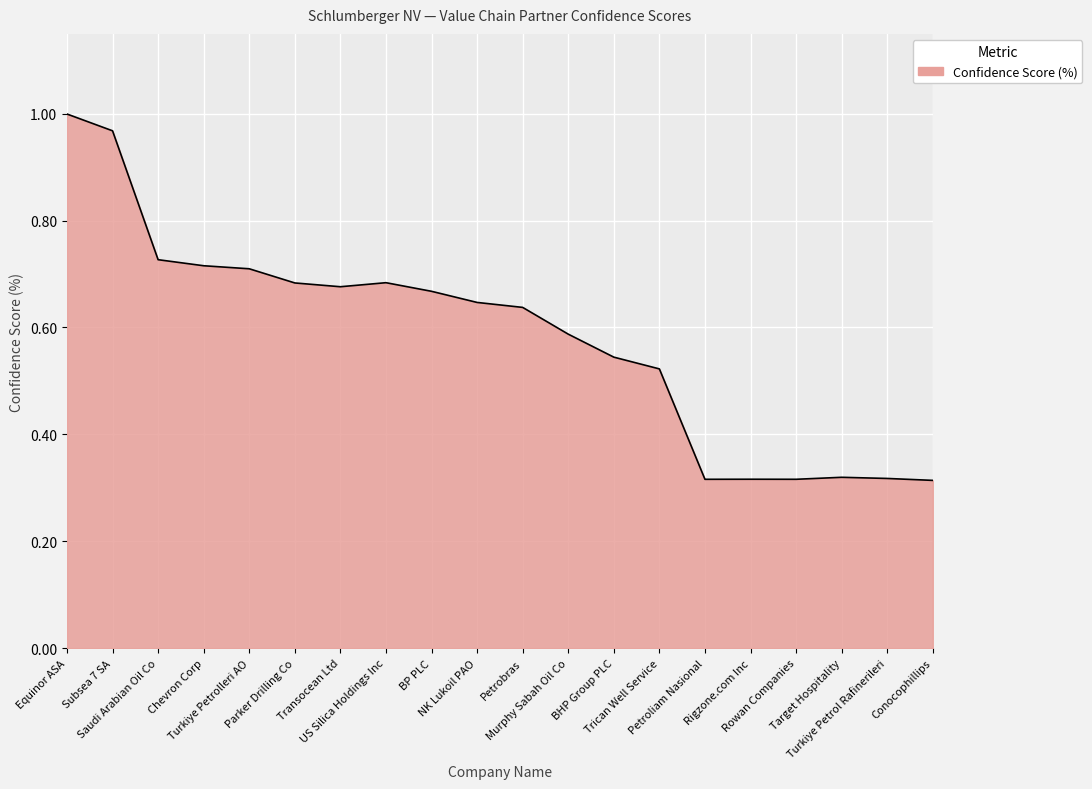

Does the chart have visible grid lines?

Yes